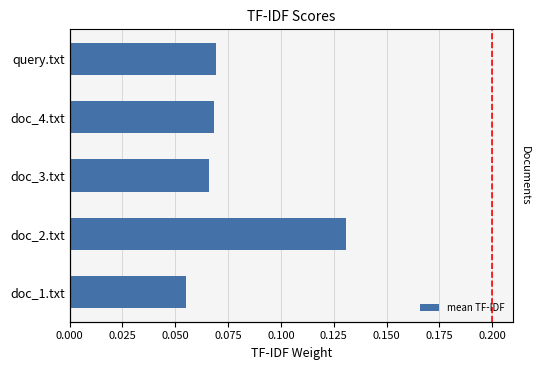

What is the value of the 2nd bar from the left?

0.1